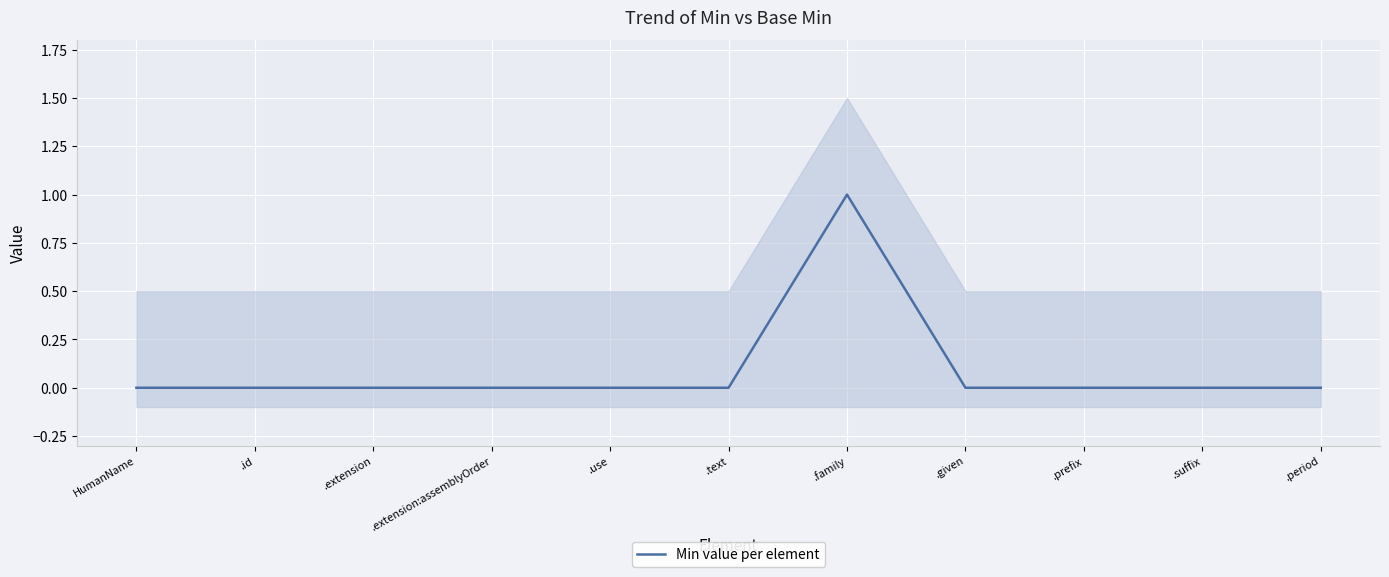

Count the number of data series in this chart.

1